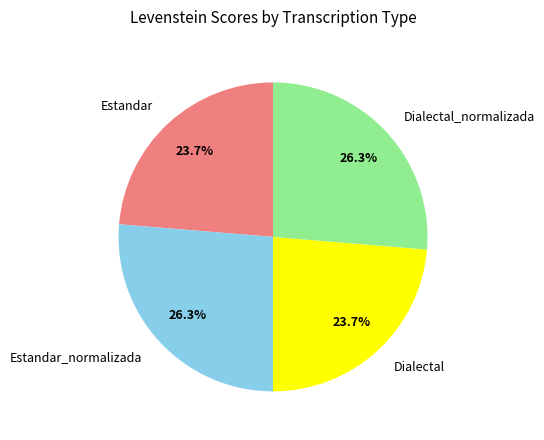

Is the sum of Dialectal_normalizada and Estandar_normalizada greater than half?

Yes